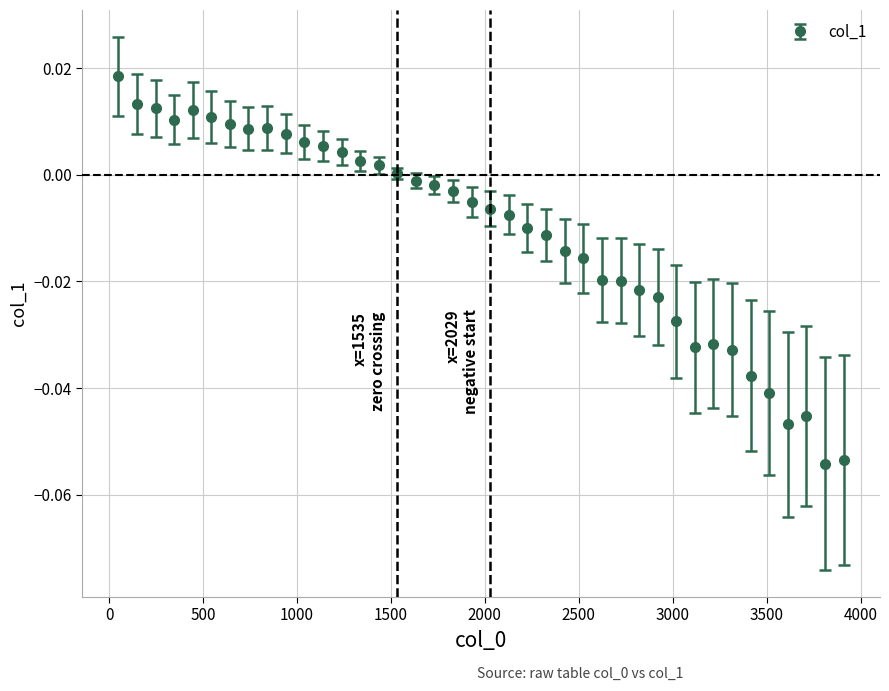

True or false: the data has more than 1 interior local peaks.

True